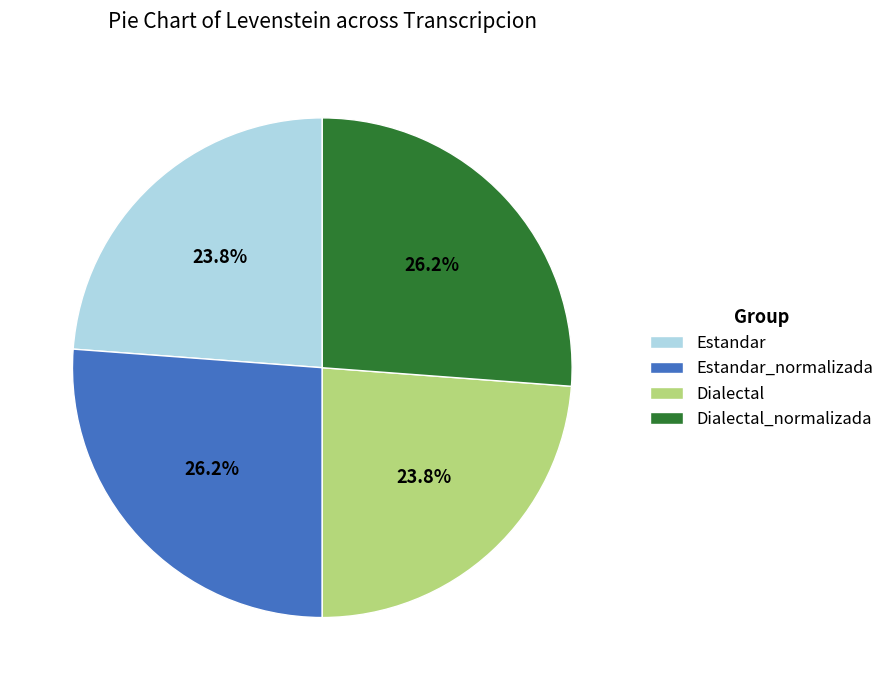

What percentage is NOT represented by Dialectal?

76.2%